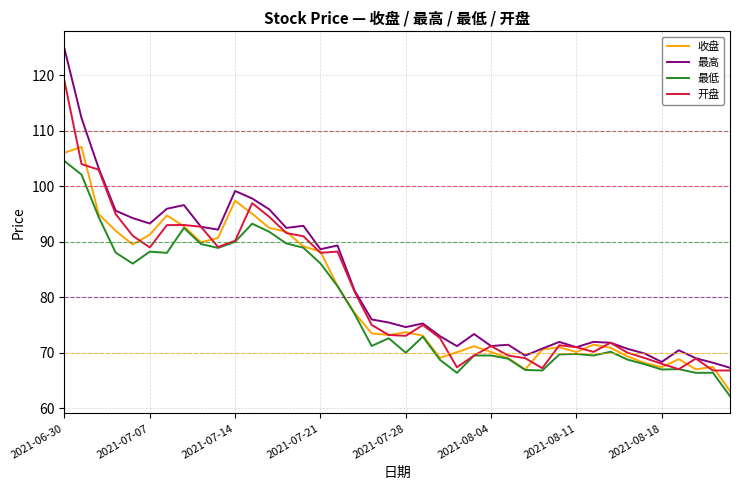

What is the highest value of the 收盘 series?

107.1